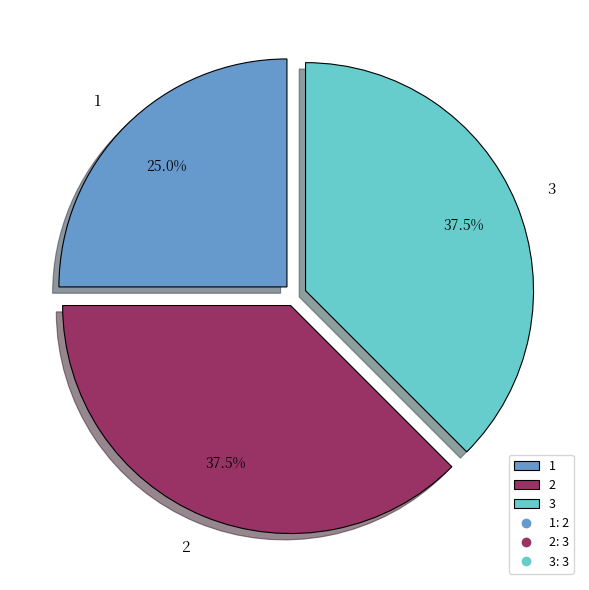

Which category has the smallest portion of the pie?

1